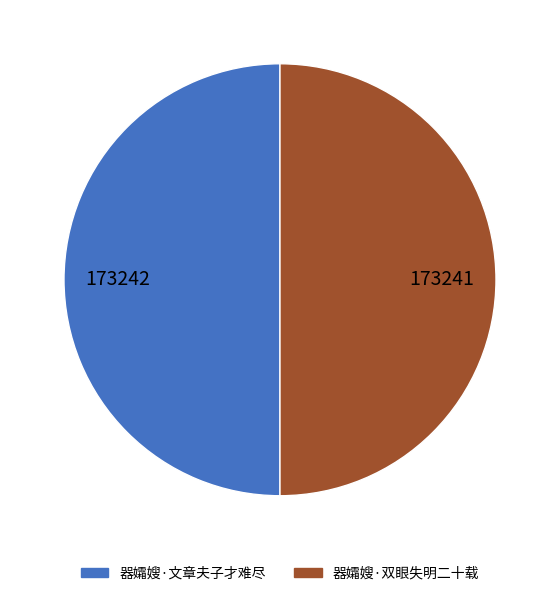

Combined, do 器孀嫂·双眼失明二十载 and 器孀嫂·文章夫子才难尽 account for over 50%?

Yes